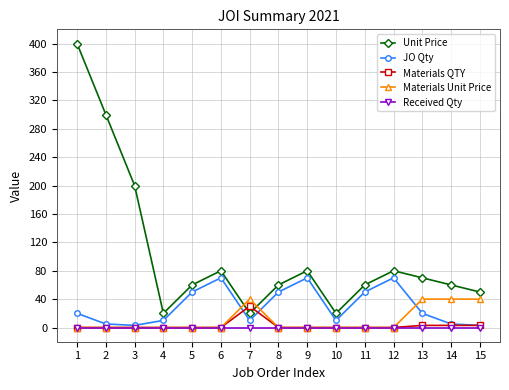

True or false: Received Qty and Unit Price intersect in this chart.

False